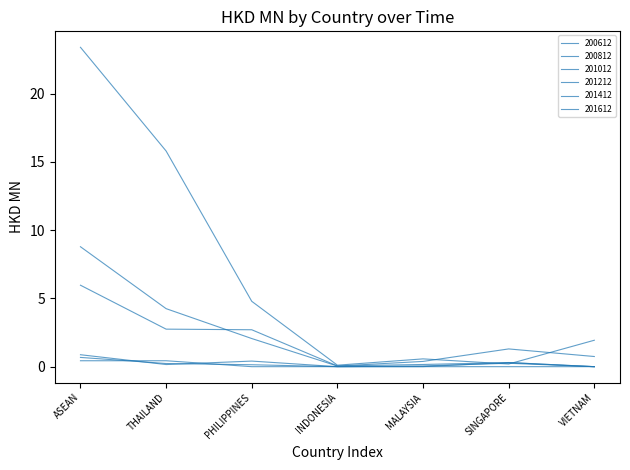

Which series has the widest spread of values?

200612